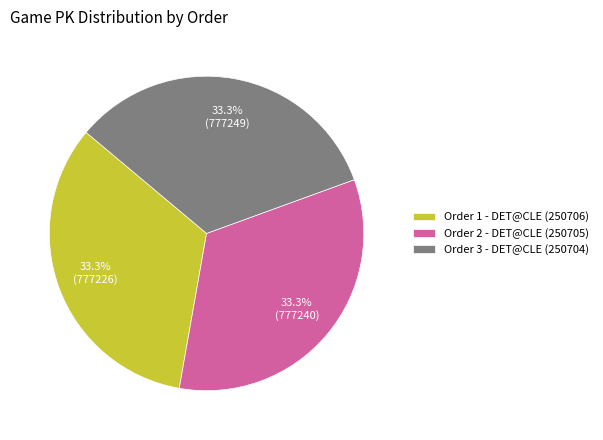

Is there a majority slice in this chart?

No